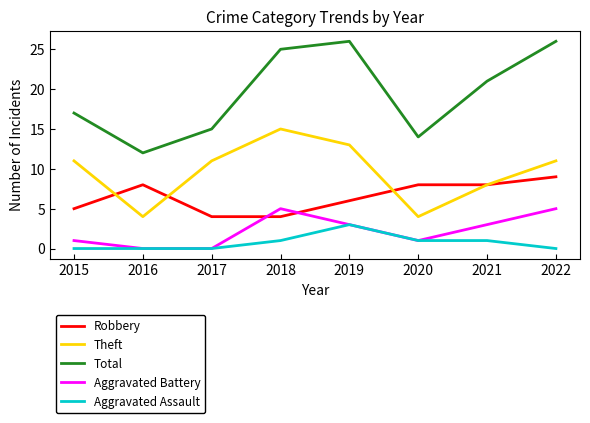

Does the chart display data point markers on the line(s)?

No